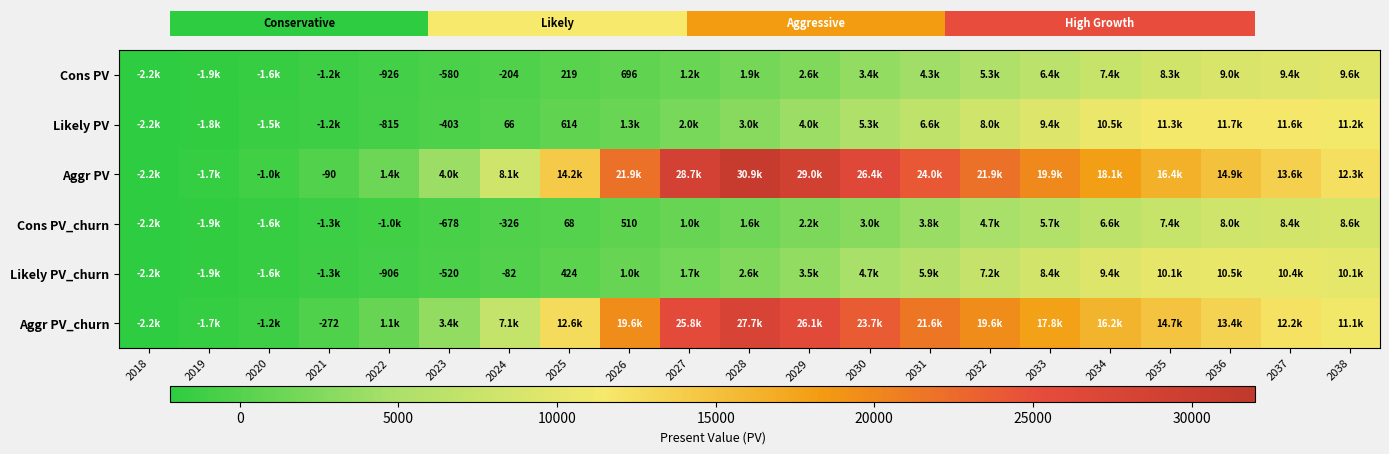

What is the difference between the Likely PV_churn values at 2023 and 2024?

438.0